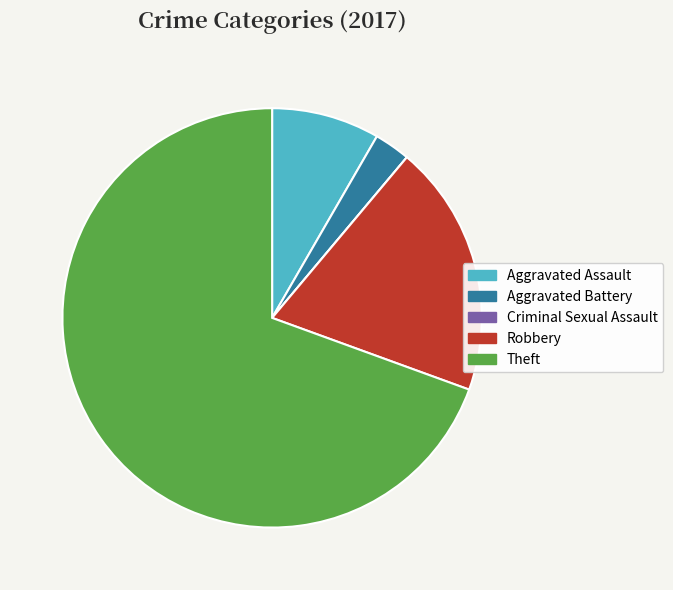

Does Aggravated Assault represent more than half of the total?

No